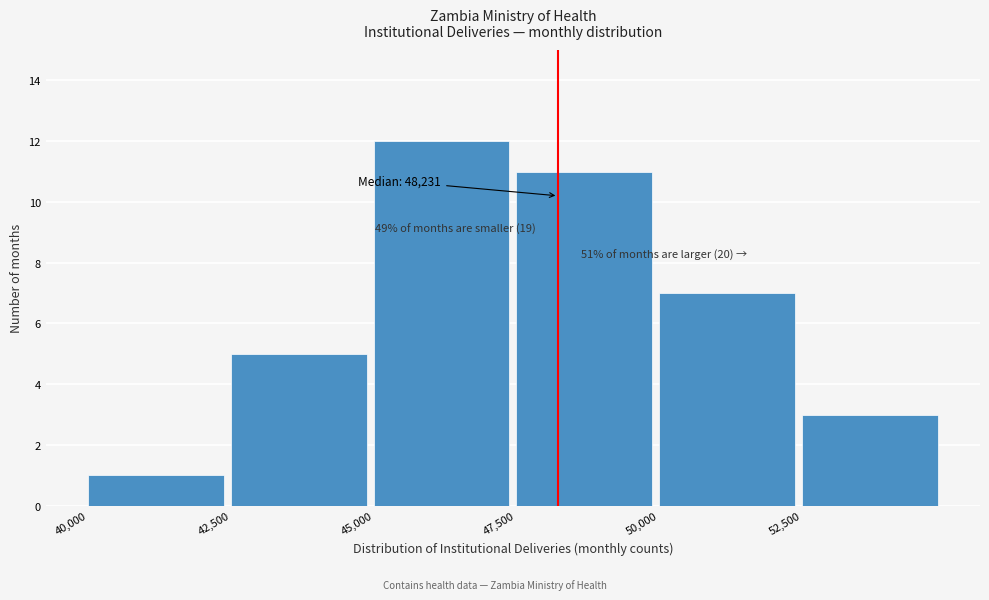

Which range on the x-axis has the tallest bar?

45000 to 47500